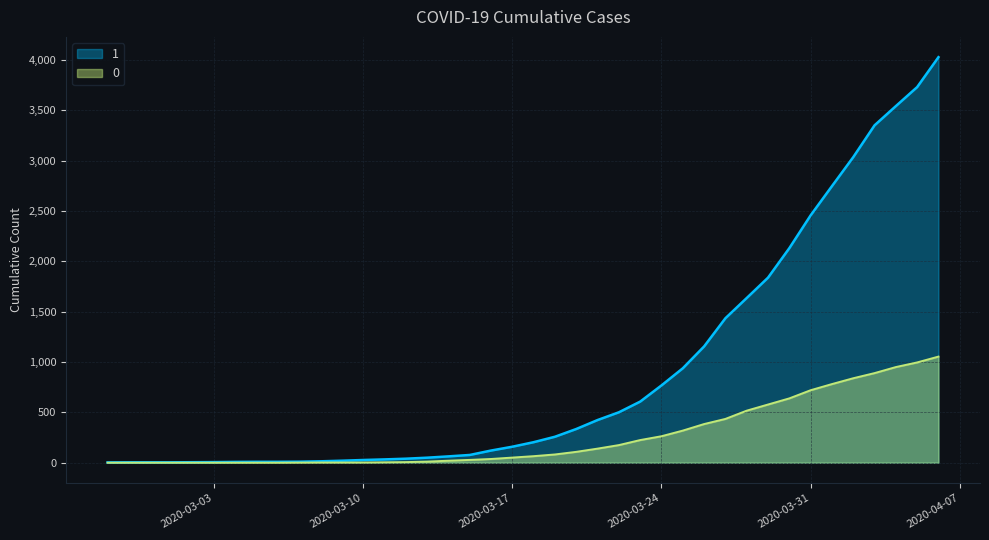

Does the chart display data point markers on the line(s)?

No